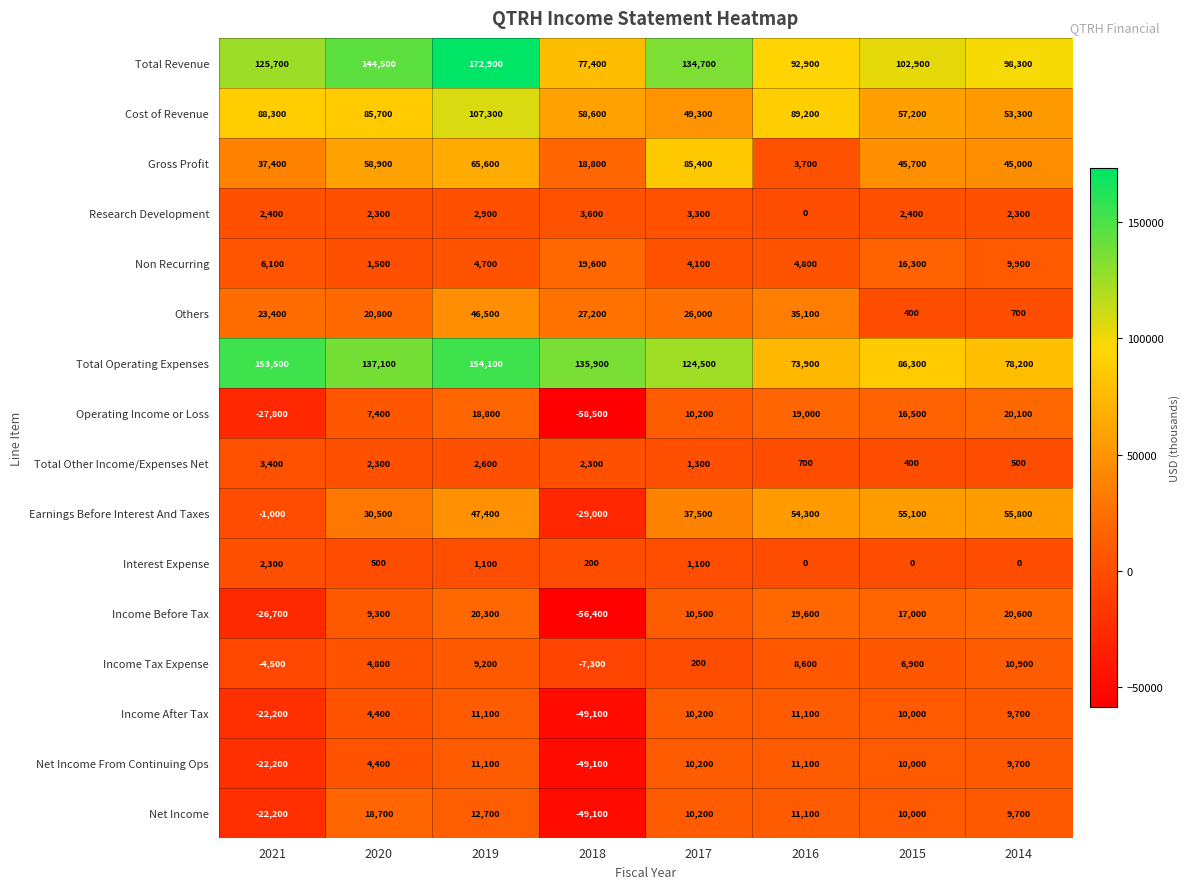

What is the maximum value for Others?

46500